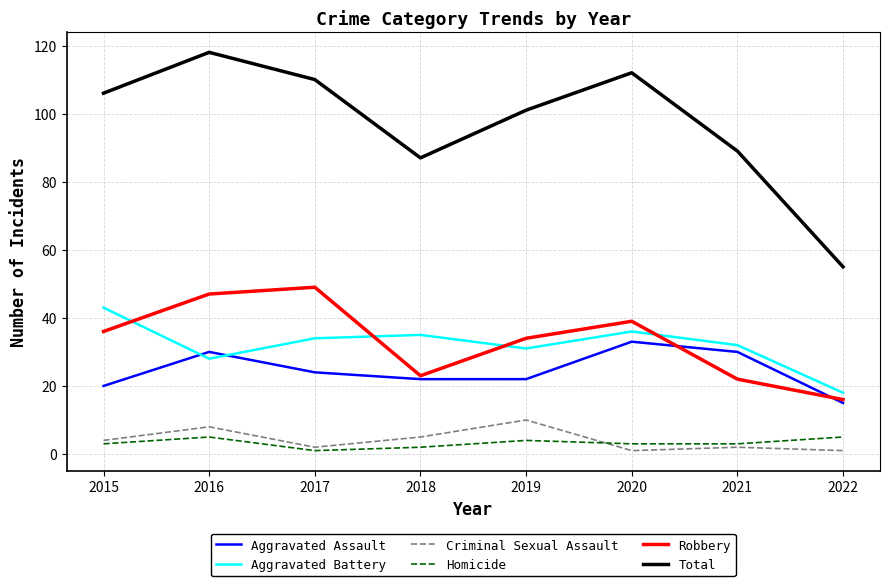

Rank the categories by Total value from highest to lowest.

2016, 2020, 2017, 2015, 2019, 2021, 2018, 2022